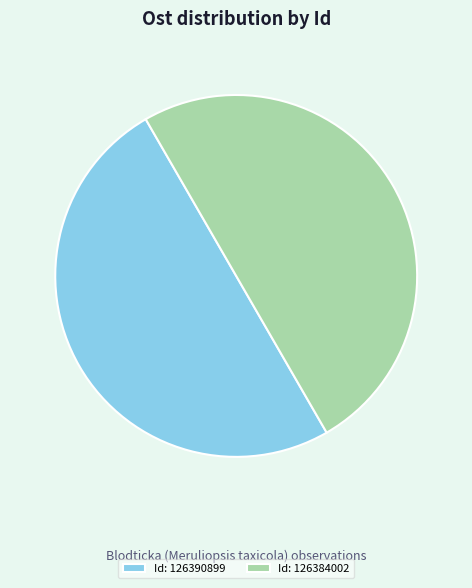

Is the sum of 126390899 and 126384002 greater than half?

Yes